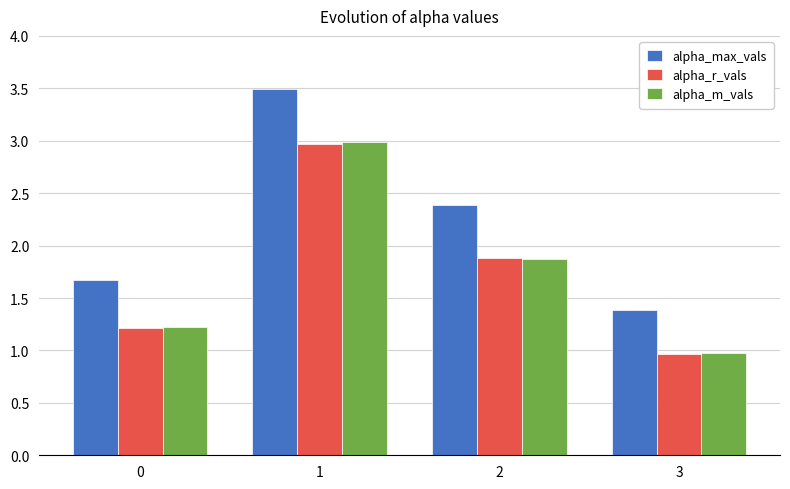

How many series are shown in this chart?

3